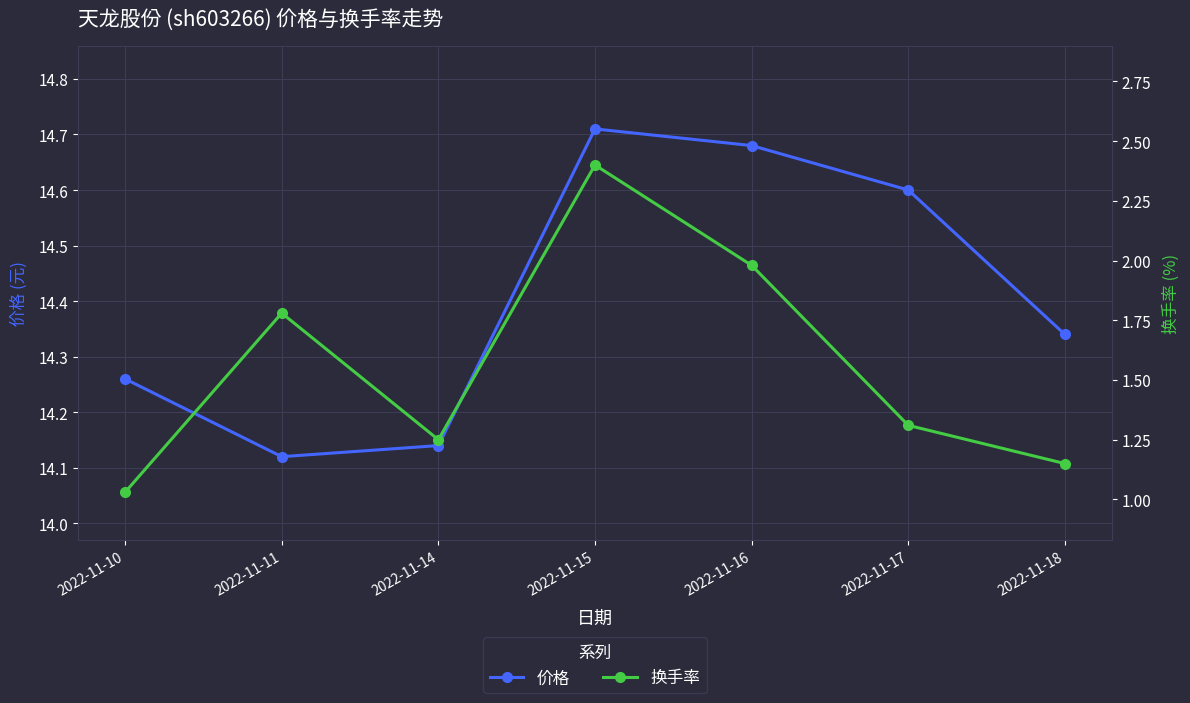

Is it true that 价格 equals 5.6 at 2022-11-11?

False